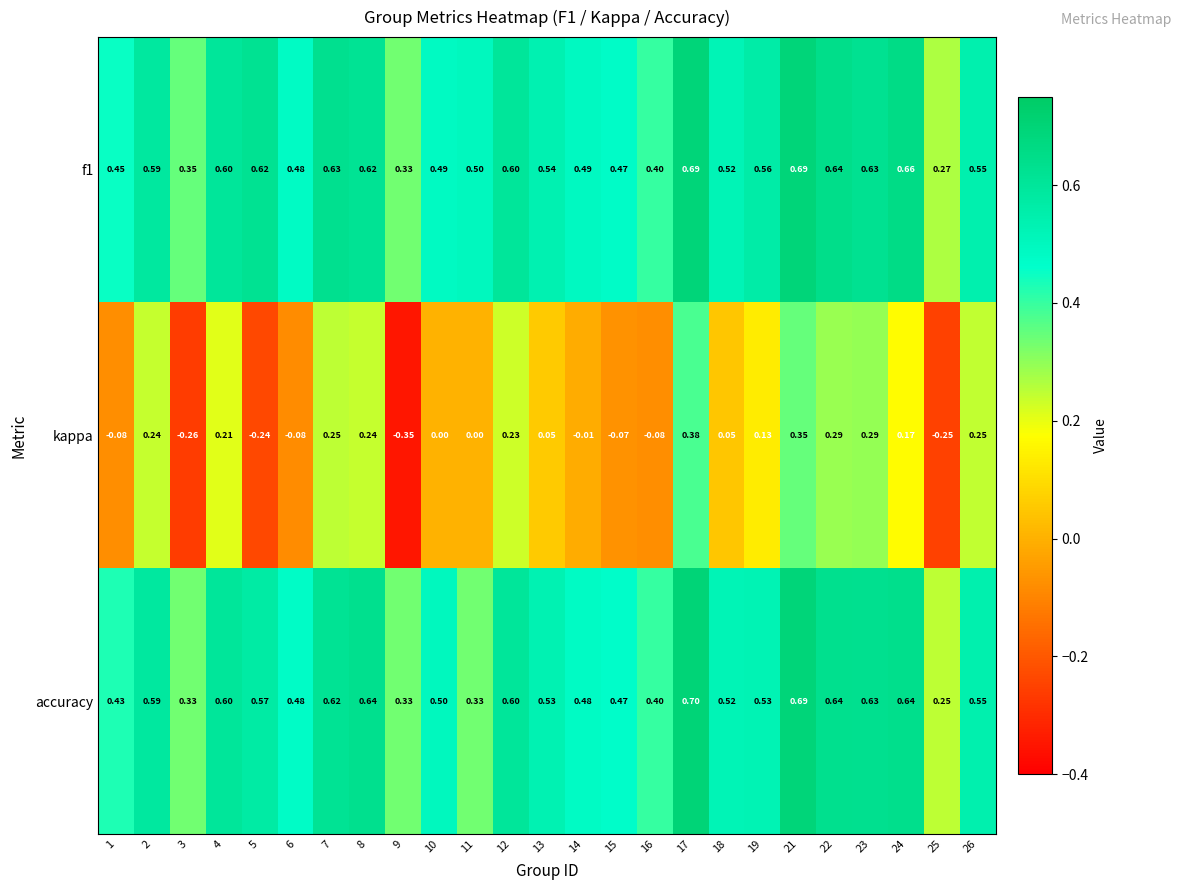

Is the value of f1 at 24 greater than the value of accuracy at 8?

Yes